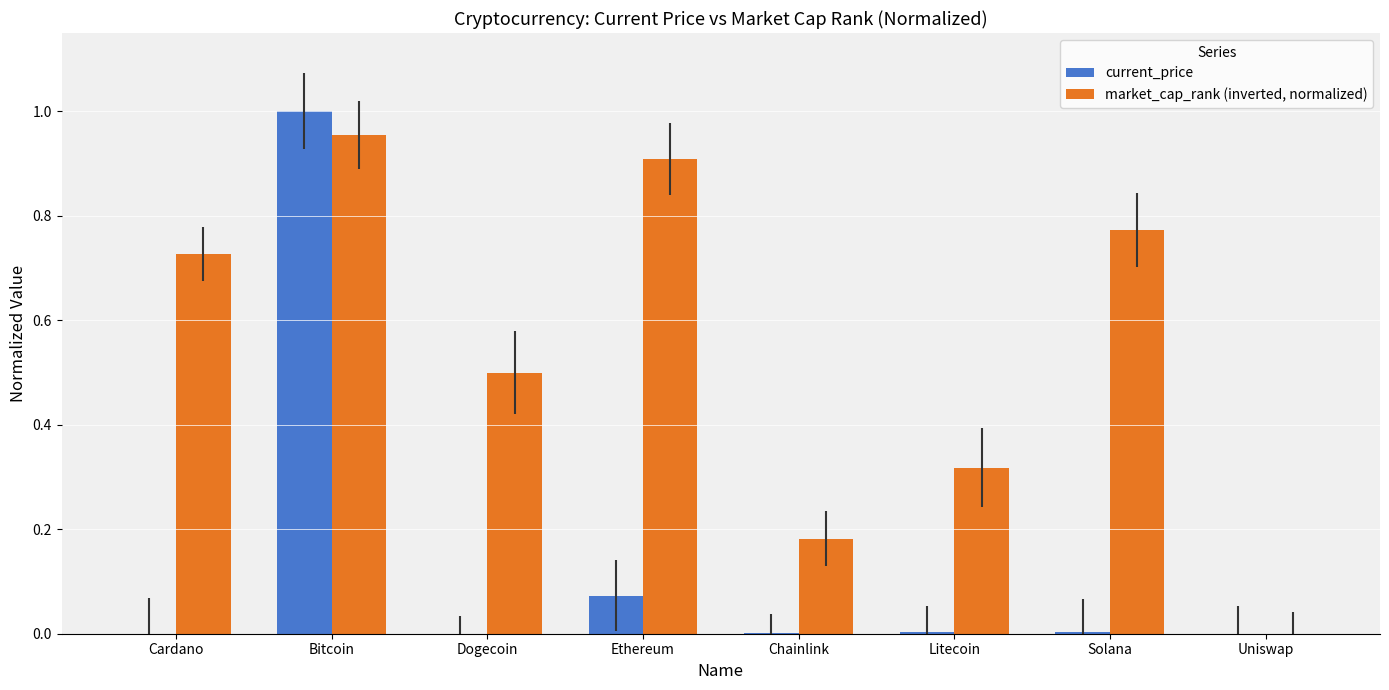

Which category has the highest value in the current_price series?

Bitcoin